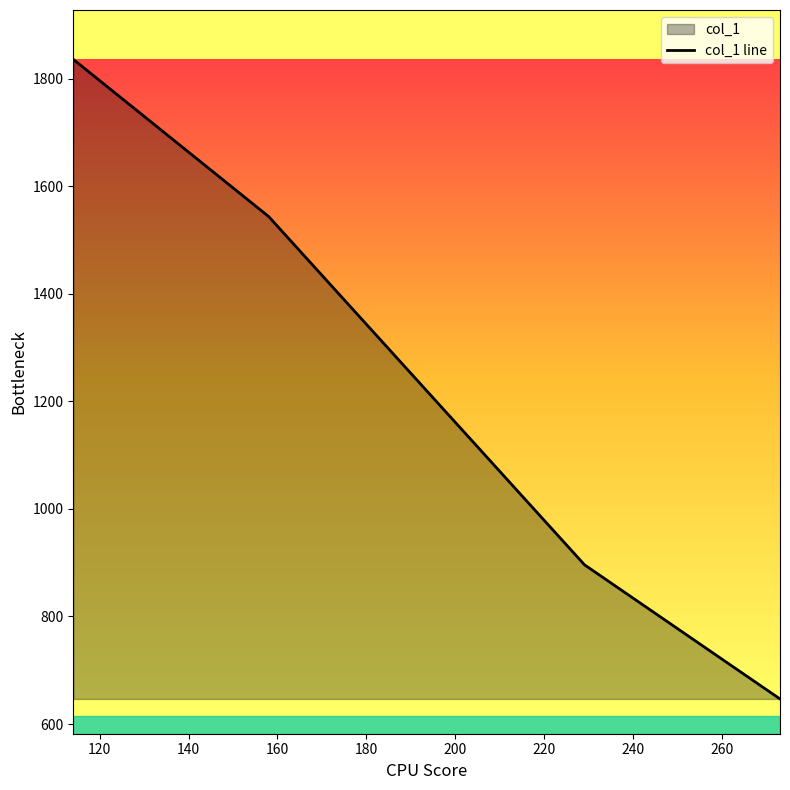

True or false: the data has more than 0 interior local peaks.

False